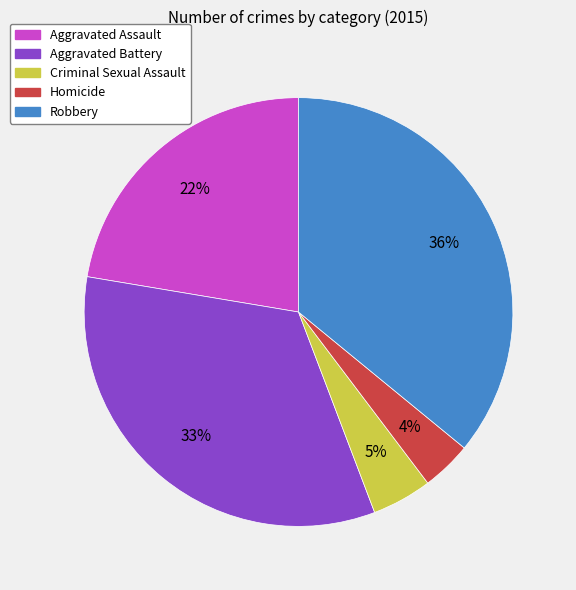

The Homicide slice represents 4% of the pie. True or false?

True